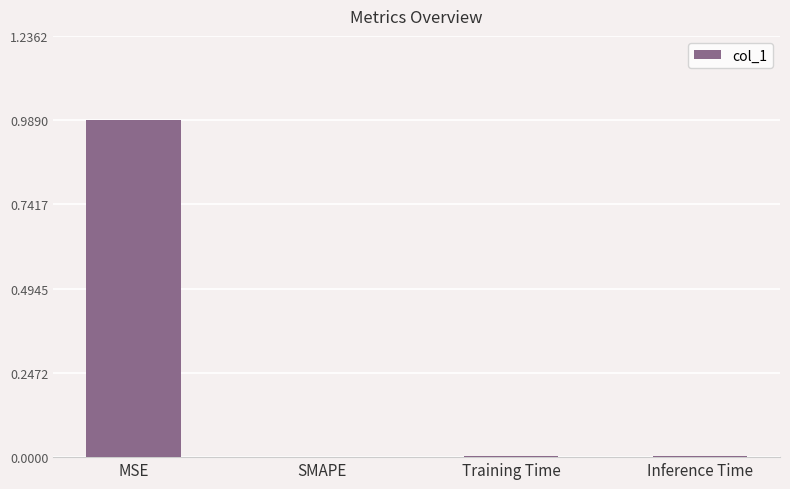

Which category has the highest value across all series?

MSE